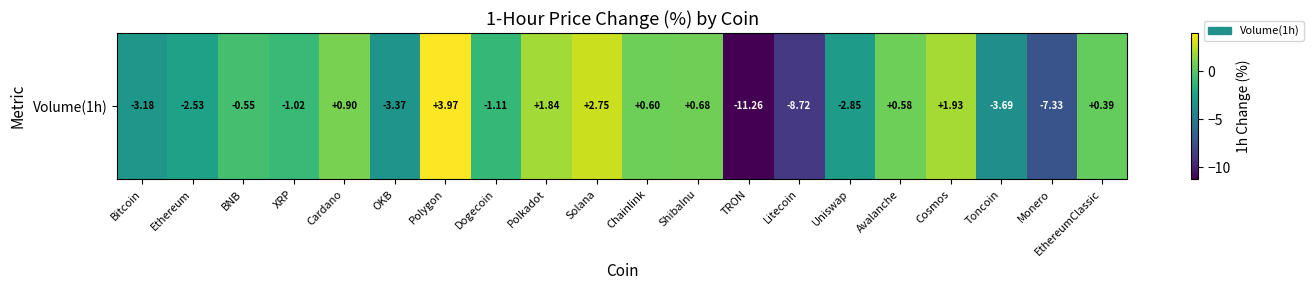

At which category does the chart reach its peak across all series?

Polygon